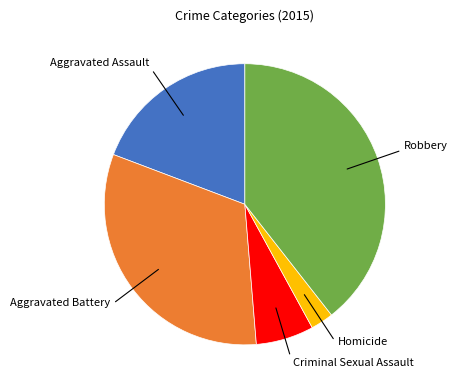

Is there any slice that represents more than half of the pie?

No